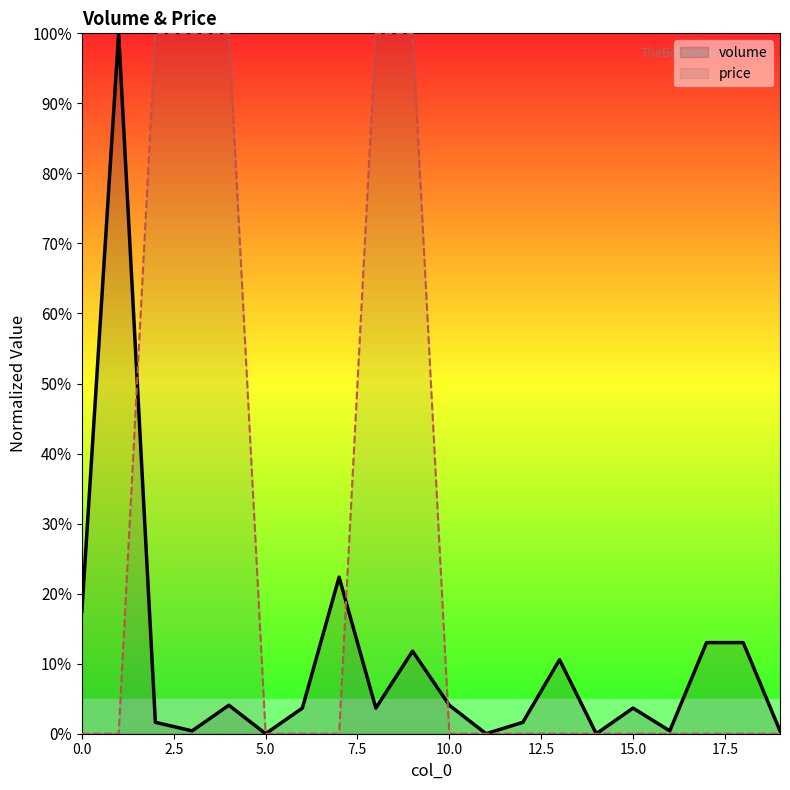

Count the price values in the range 0 to 100.

20